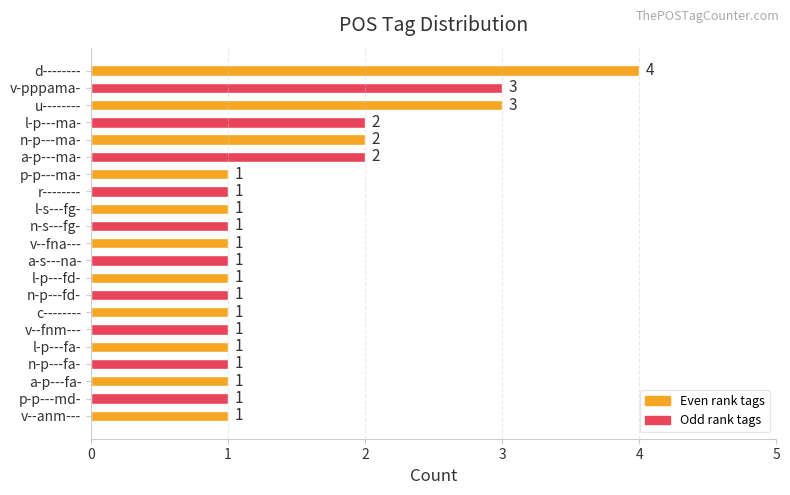

What is the maximum value shown in the chart?

4